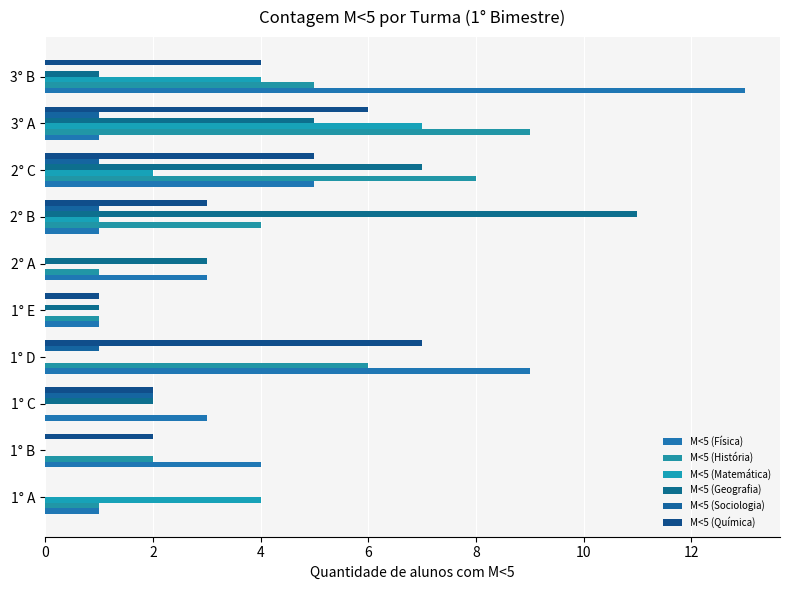

Which label corresponds to the largest value in the chart?

3° B